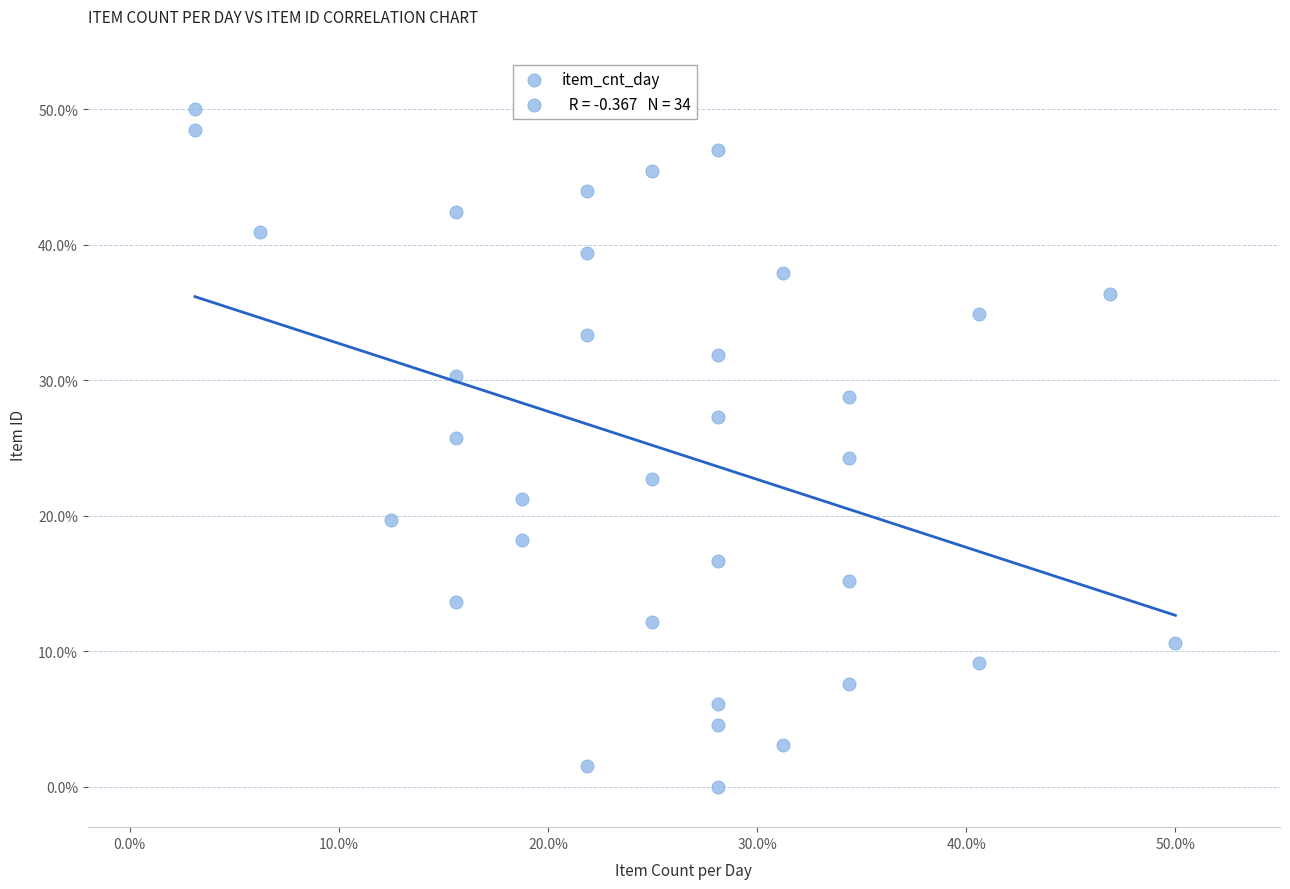

What is the range of X values (max minus min)?

46.9